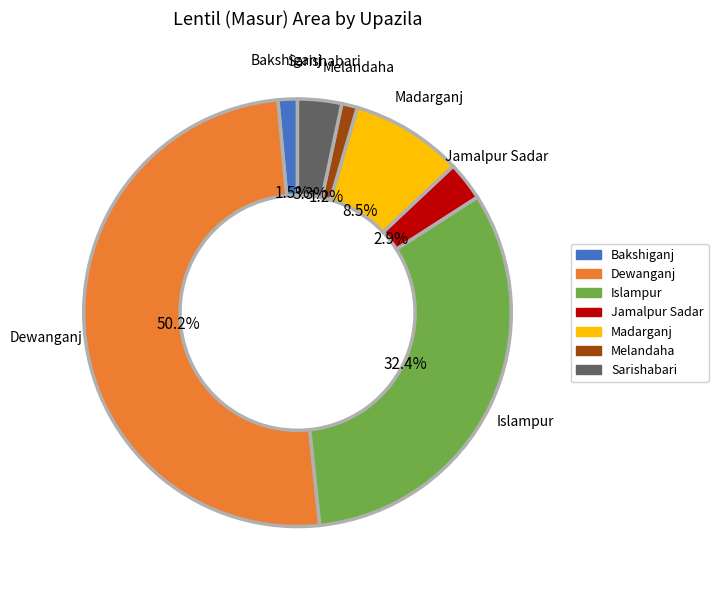

Which slice is the largest?

Dewanganj